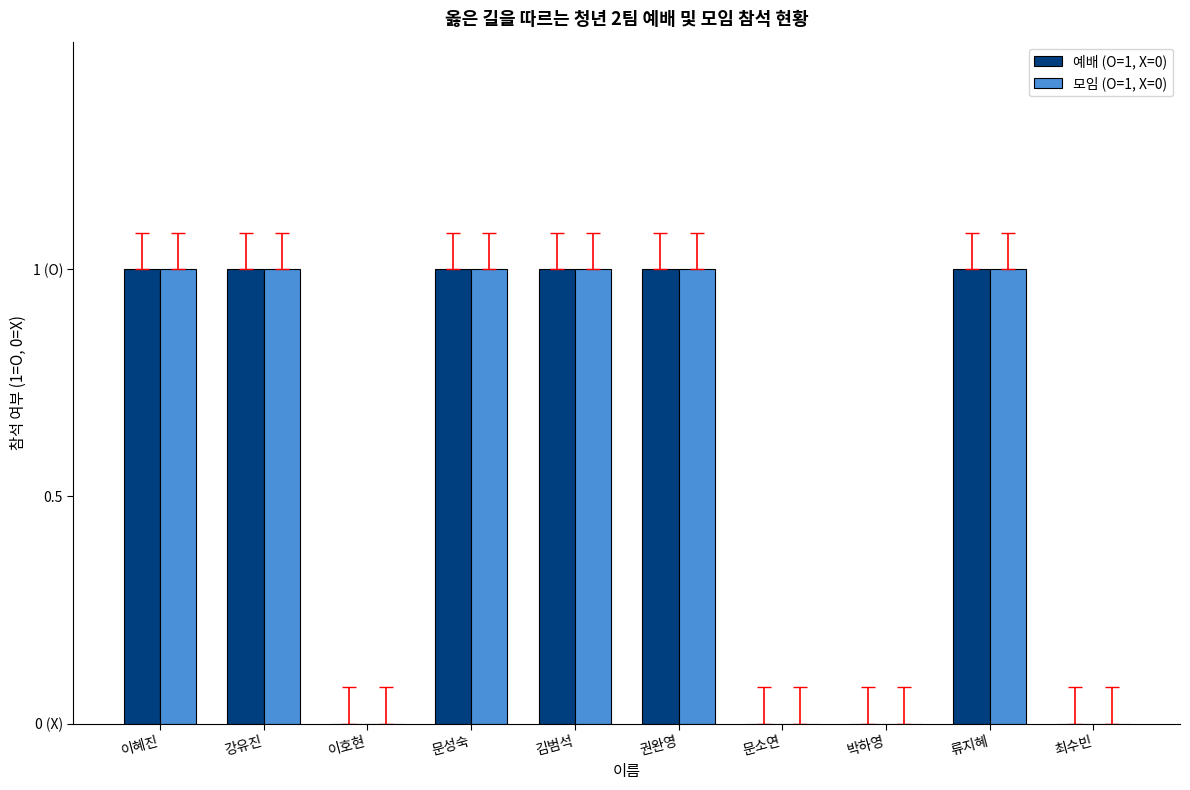

What is the label of the 10th bar from the left?

최수빈